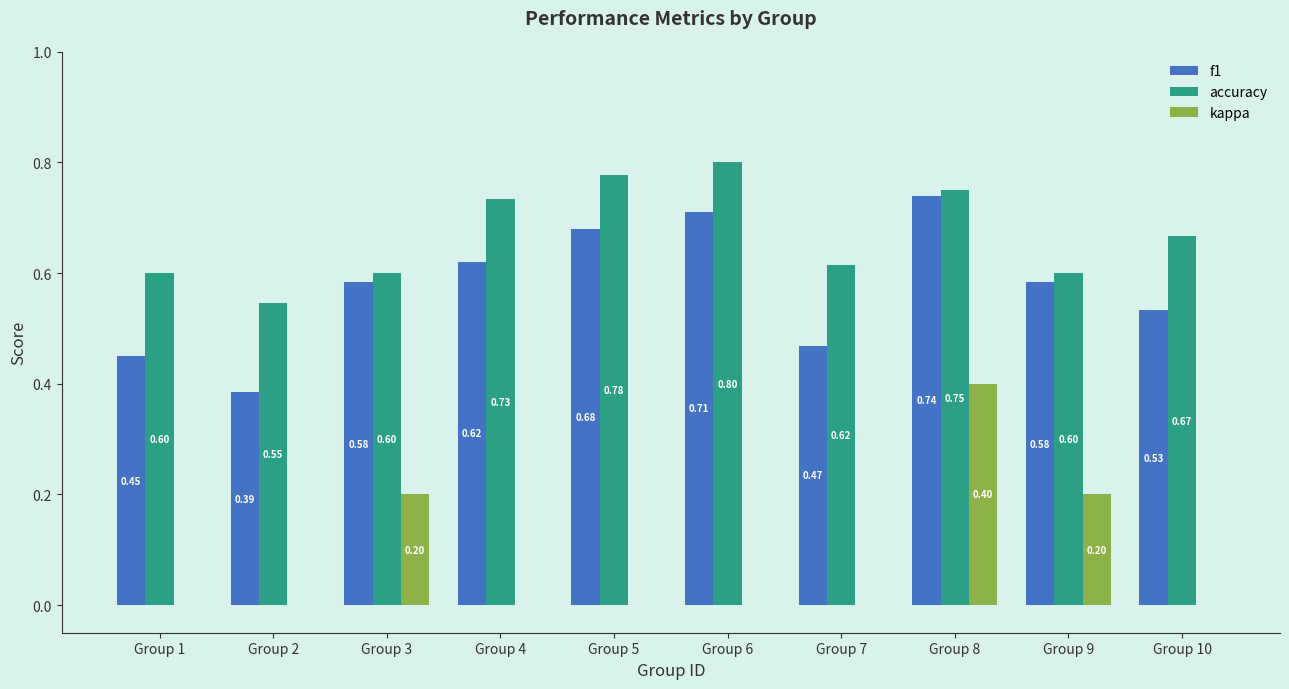

What is the total value across all series at Group 1?

1.1